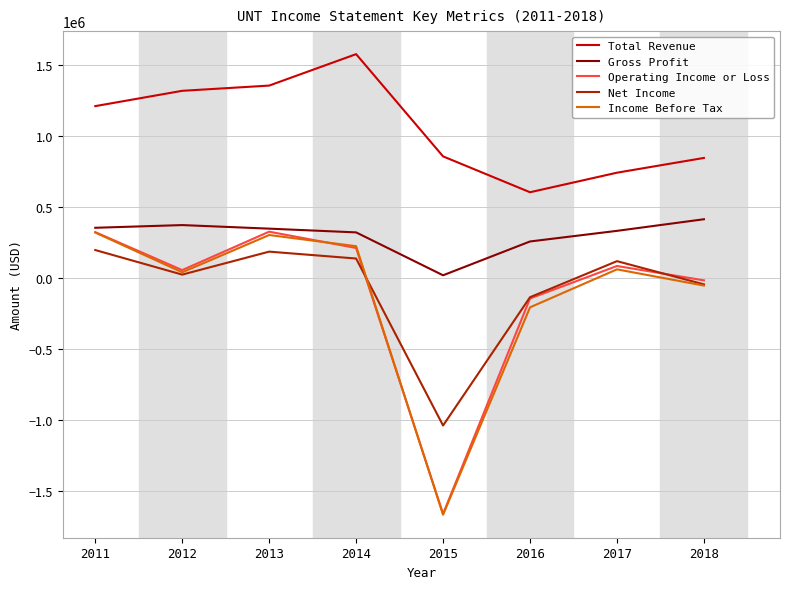

What is the difference between the second highest and minimum values in the Total Revenue series?

749700